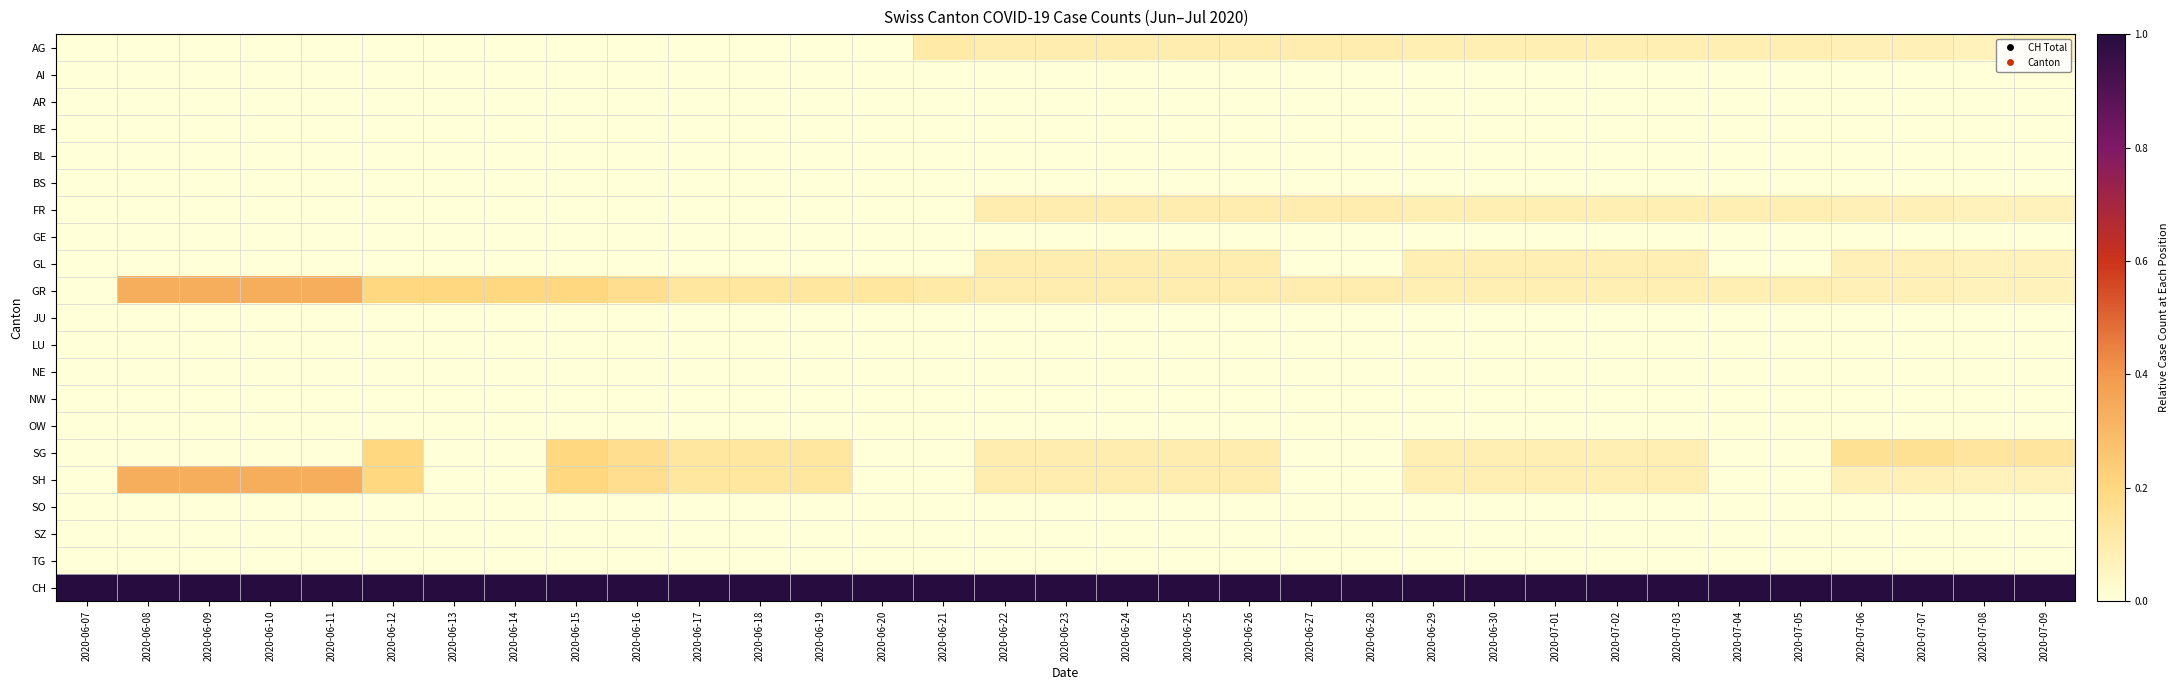

Which has a higher value, 2020-06-25 or 2020-07-09?

2020-06-25